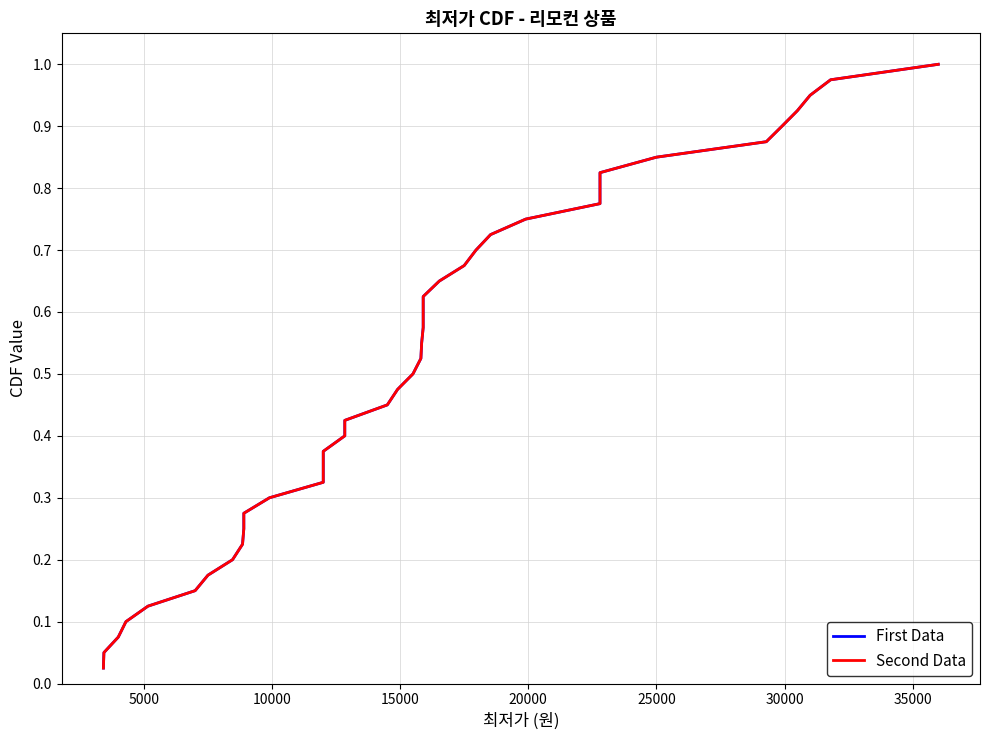

What is the difference between the second highest and minimum values in the First Data series?

0.9